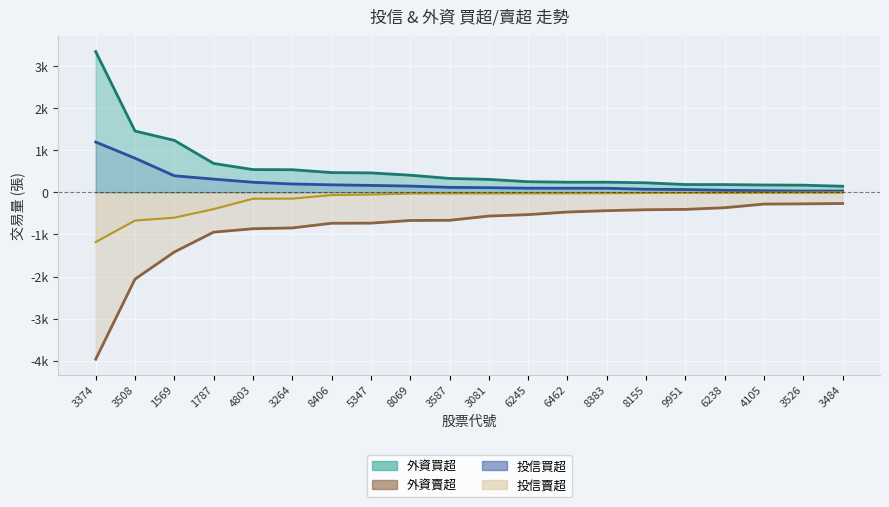

What are all the series names shown in the legend?

外資買超 line, 外資賣超 line, 投信買超 (col_2), 投信賣超 line